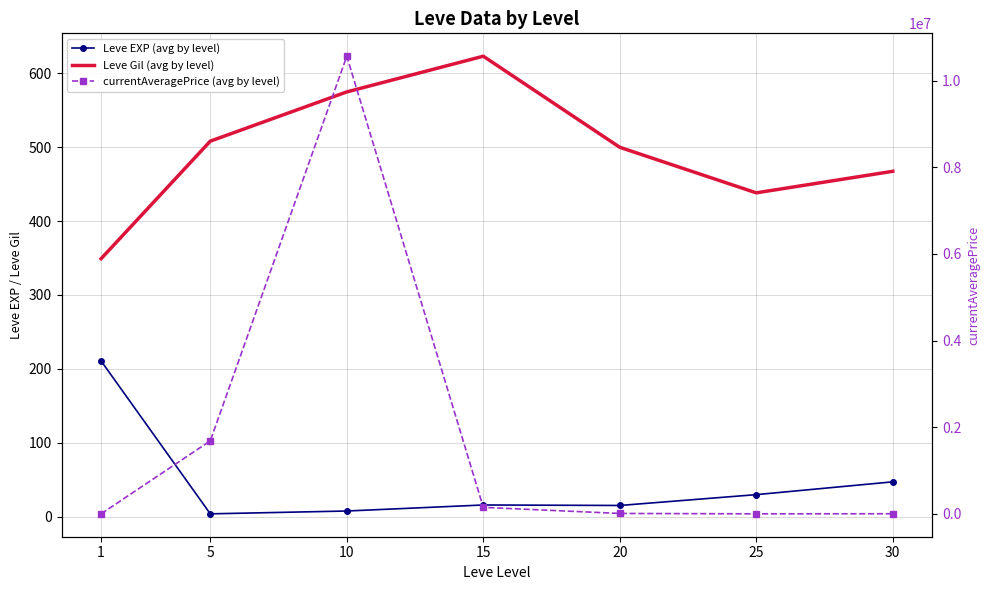

What is the greatest value displayed?

10565817.8